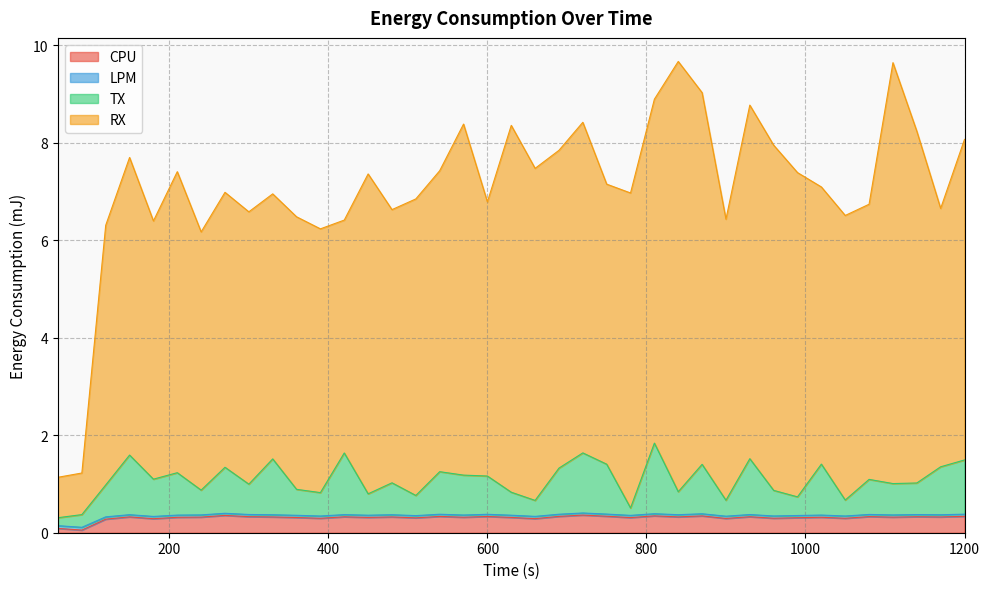

The CPU series shows 0.4 at 420. True or false?

False